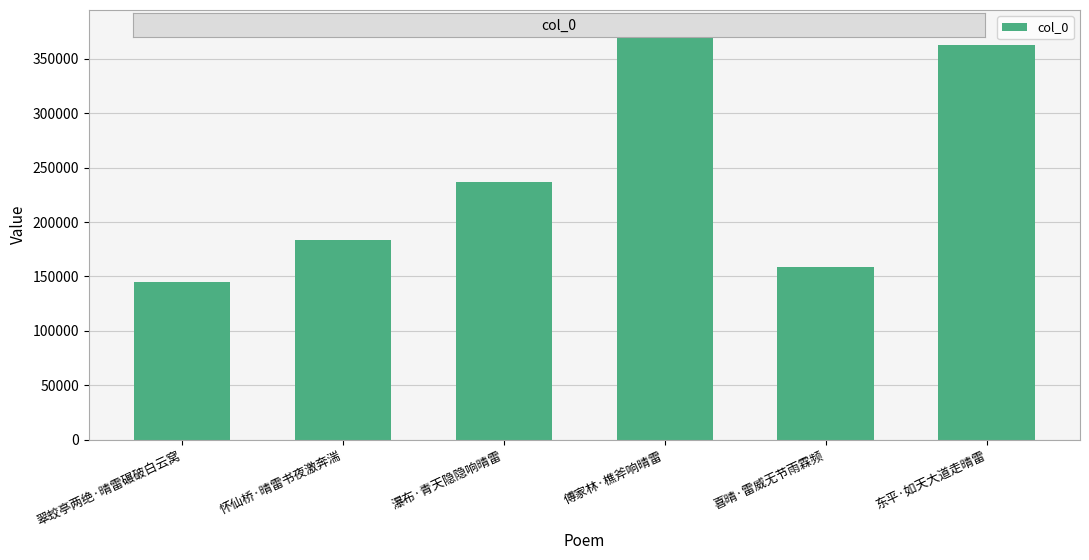

Reading left to right, transcribe all the data shown in this chart.

144466	183801	237128	376168	158418	362840